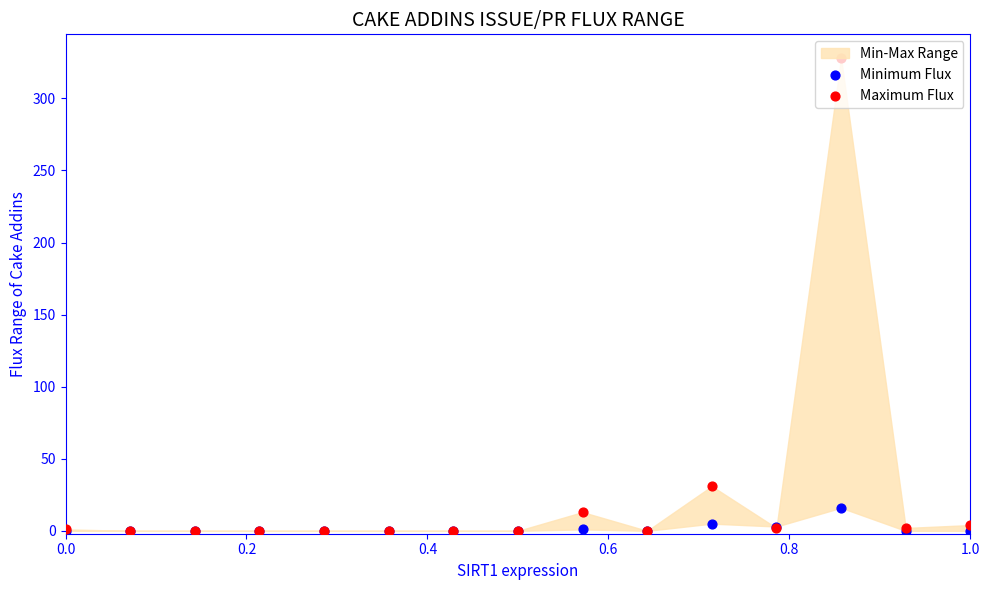

Is the value of Minimum Flux at 0.6 greater than the value of Maximum Flux at 0.6?

No